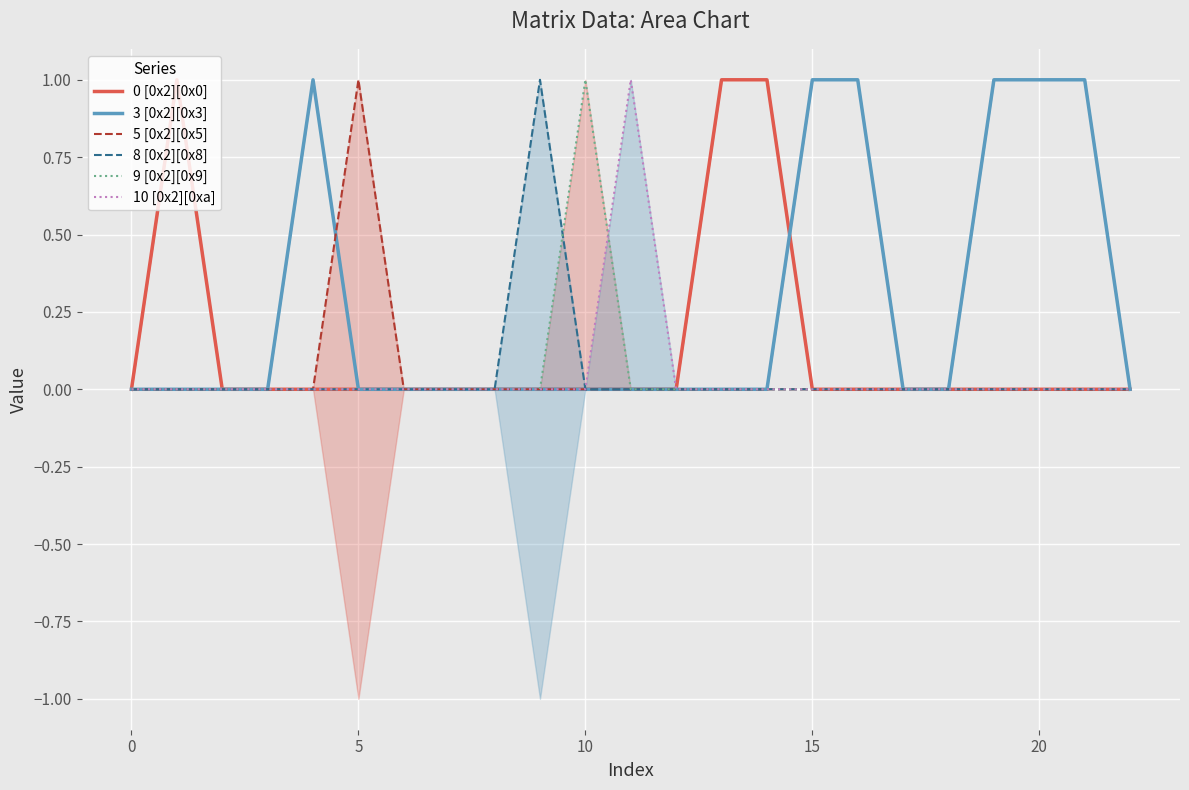

What is the label of the 14th point from the right?

9